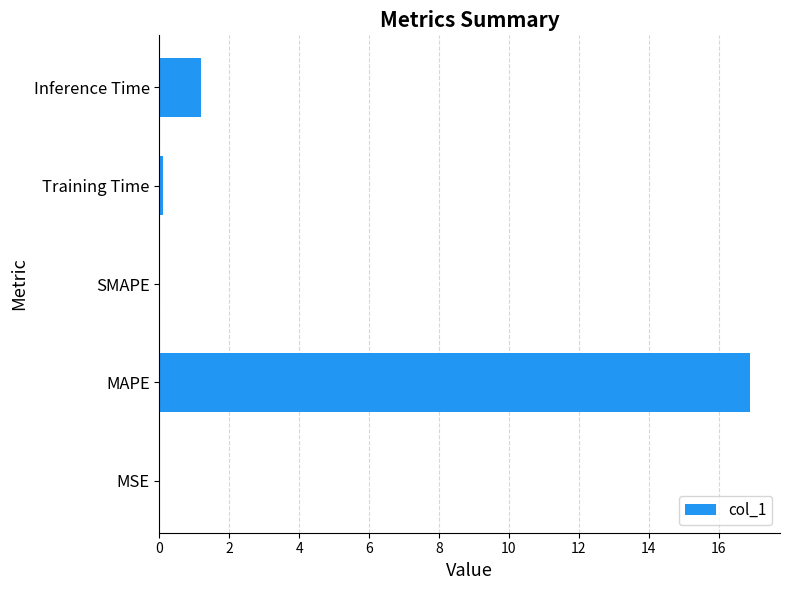

The chart shows a value of 16.9 at MAPE. True or false?

True